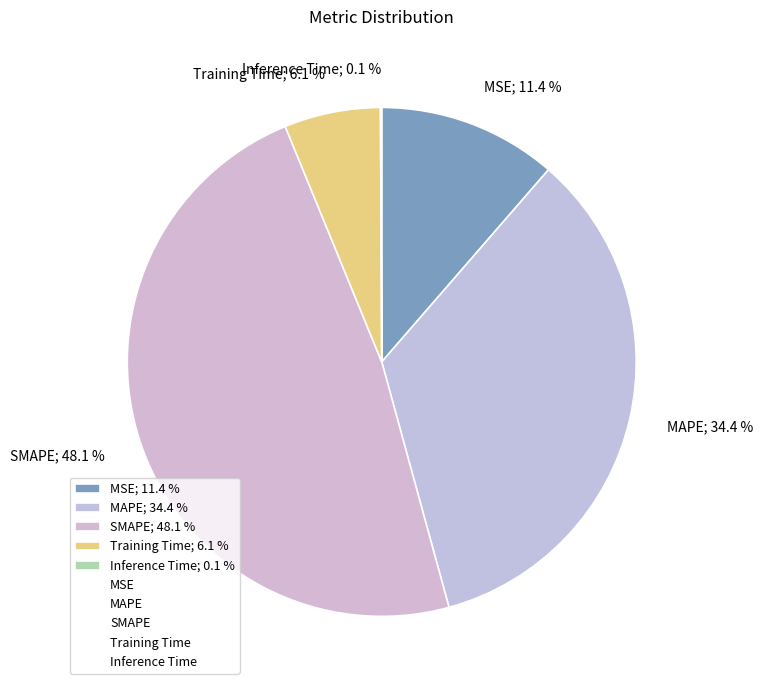

To the nearest percent, what portion does Training Time represent?

6%